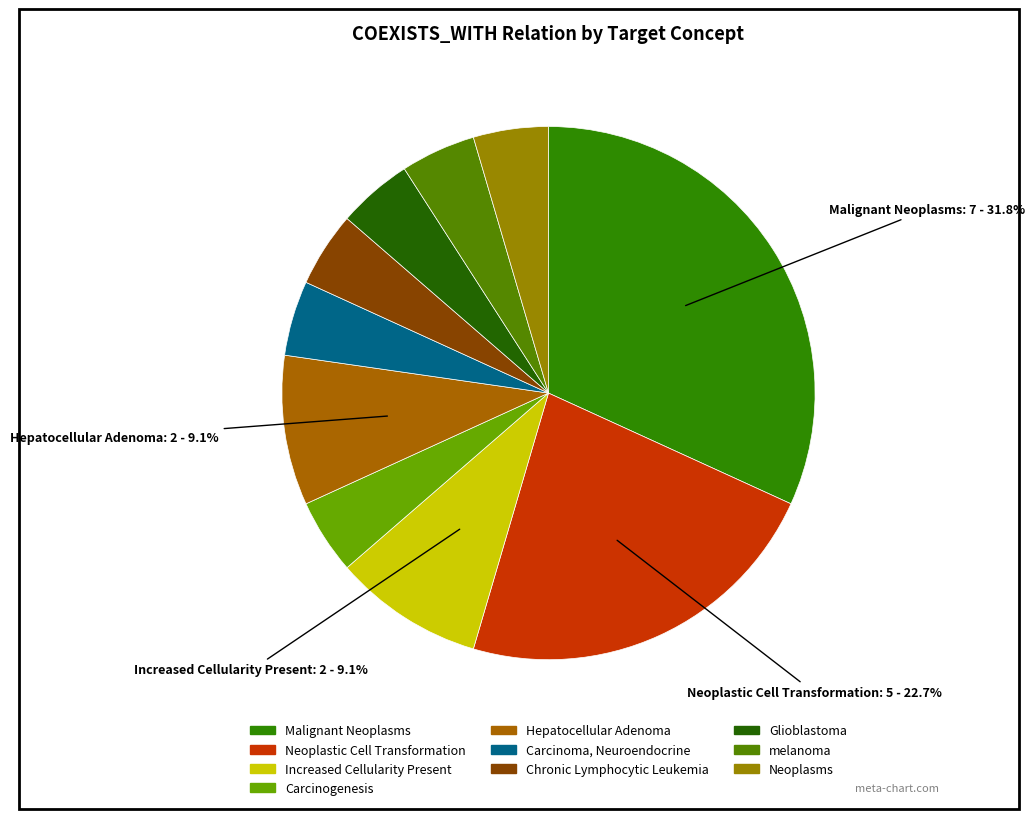

Does any single category account for the majority?

No